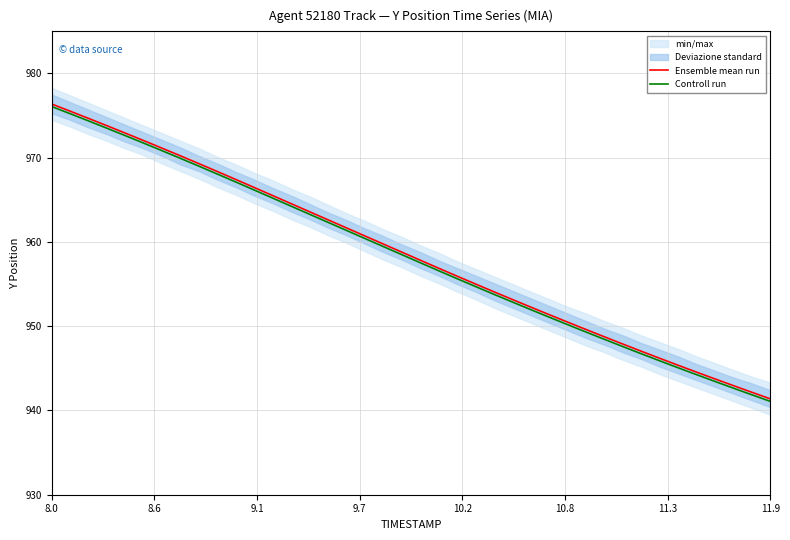

True or false: Ensemble mean run and Controll run intersect in this chart.

False